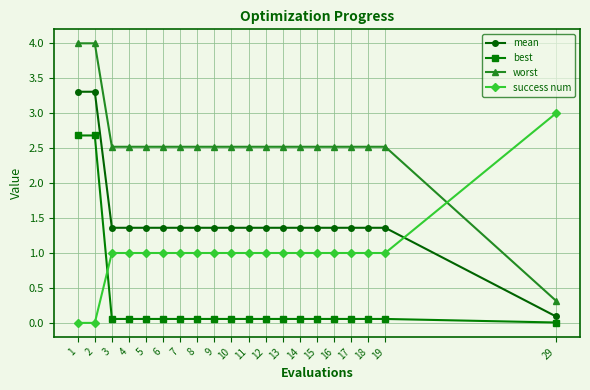

What is the difference between the maximum and second lowest values in the best series?

2.6